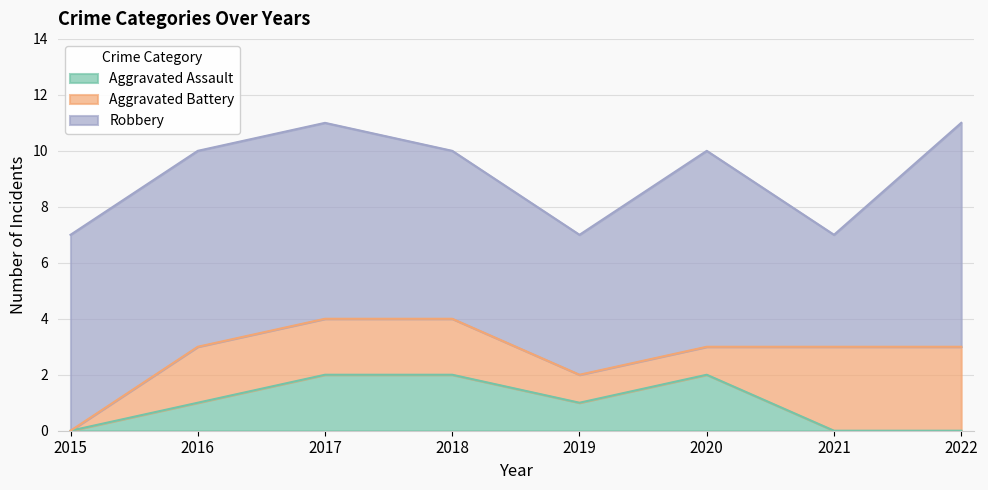

Reading left to right, list all the values displayed in this chart.

Aggravated Assault: 2015=0	2016=1	2017=2	2018=2	2019=1	2020=2	2021=0	2022=0
Aggravated Battery: 2015=0	2016=2	2017=2	2018=2	2019=1	2020=1	2021=3	2022=3
Robbery: 2015=7	2016=7	2017=7	2018=6	2019=5	2020=7	2021=4	2022=8